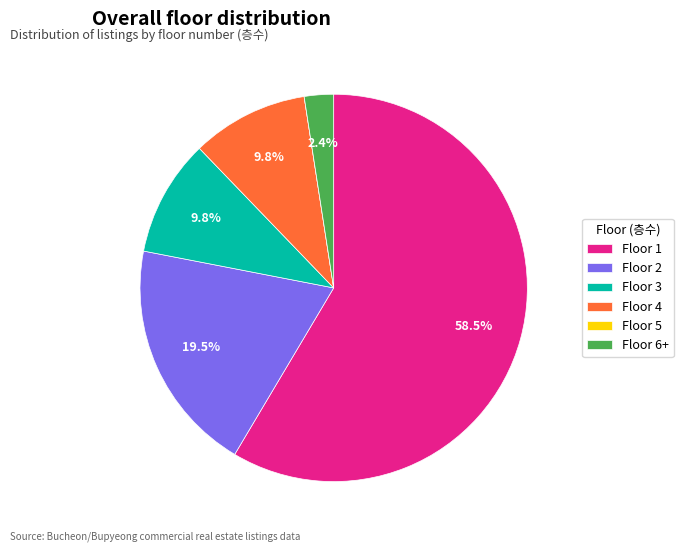

Is Floor 1 the majority of the pie?

Yes